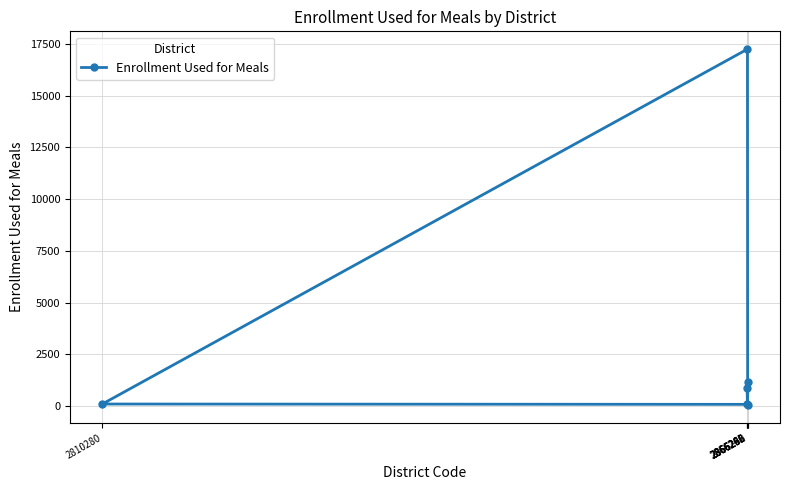

Reading right to left, what are all the values shown in this chart?

2866290=1187	2866282=50	2866266=17240	2810280=104	2866258=88	2866241=869